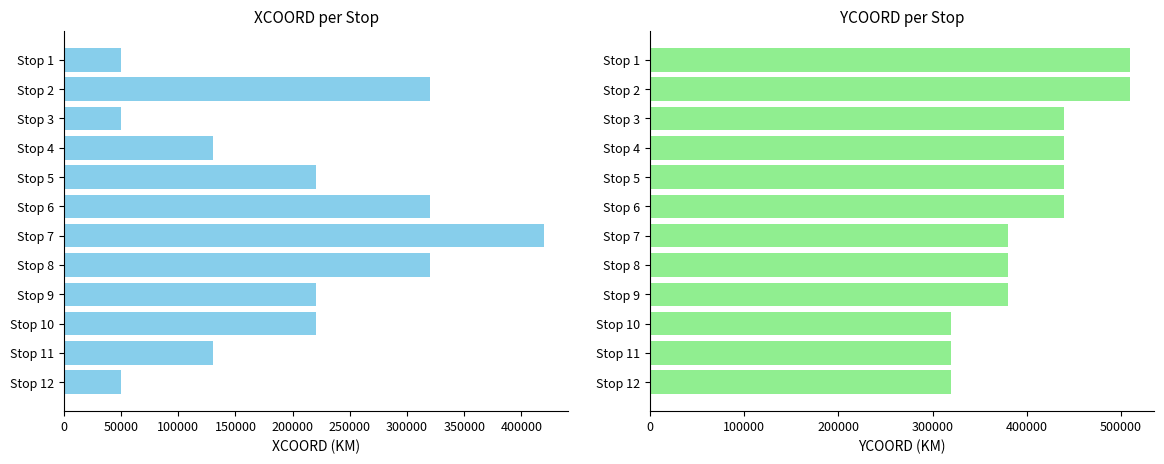

Which has a higher value, Stop 9 or Stop 4?

Stop 9